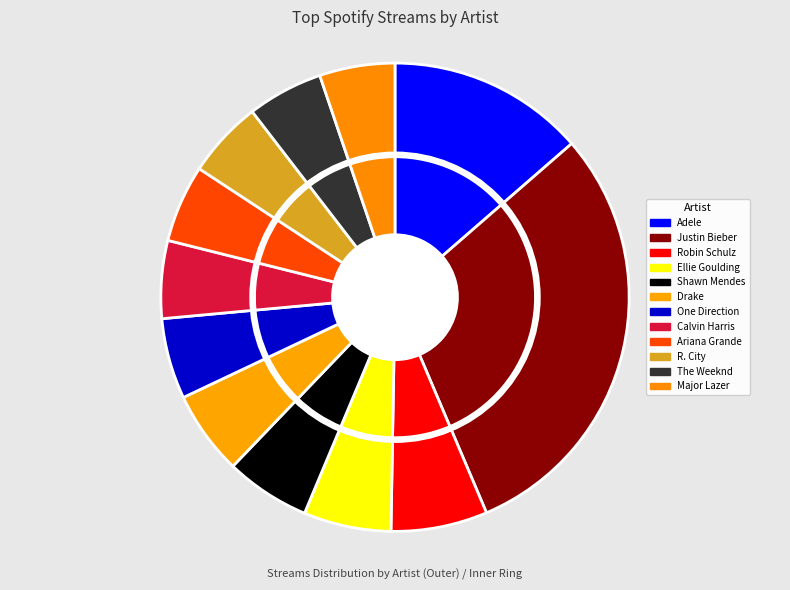

To the nearest percent, what percentage of the pie is Justin Bieber?

30%